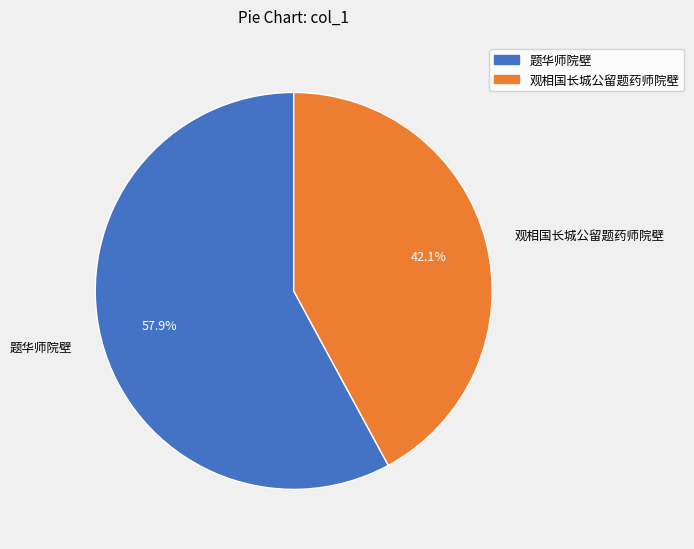

Which category has the smallest portion of the pie?

观相国长城公留题药师院壁